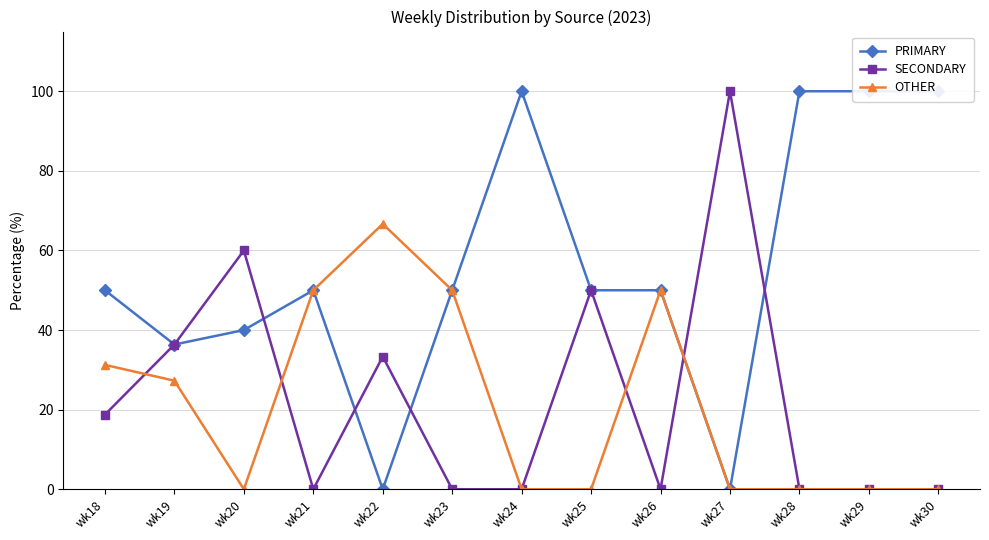

Which series has the widest spread of values?

PRIMARY